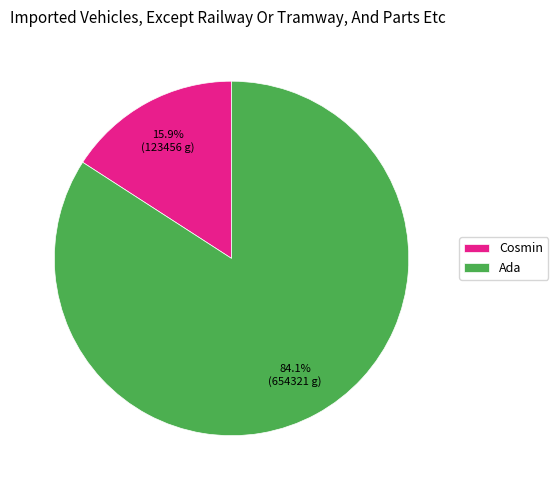

Is the sum of Ada and Cosmin greater than half?

Yes